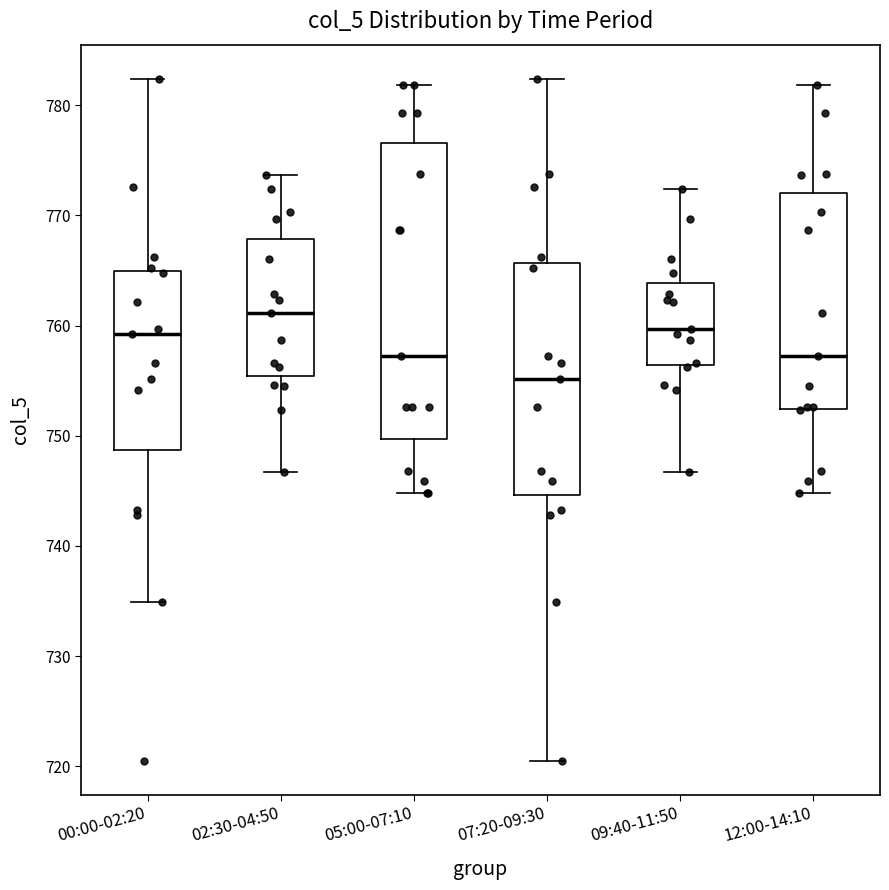

Which box is the tallest, from its lower edge to its upper edge?

05:00-07:10